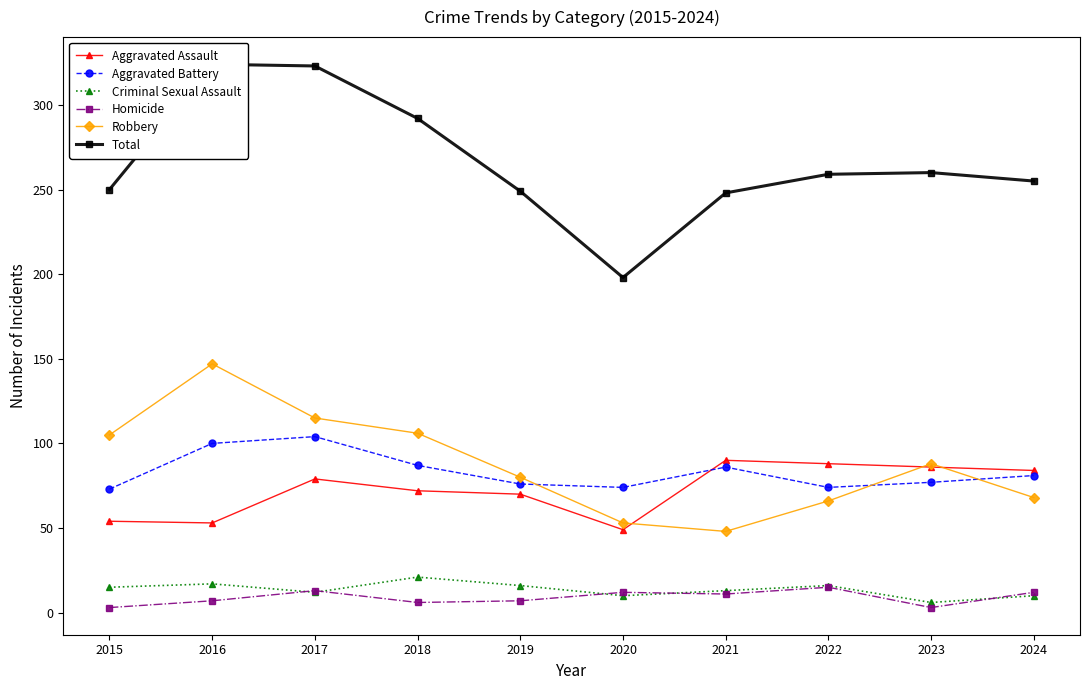

How many interior local valleys does the Total series have?

1